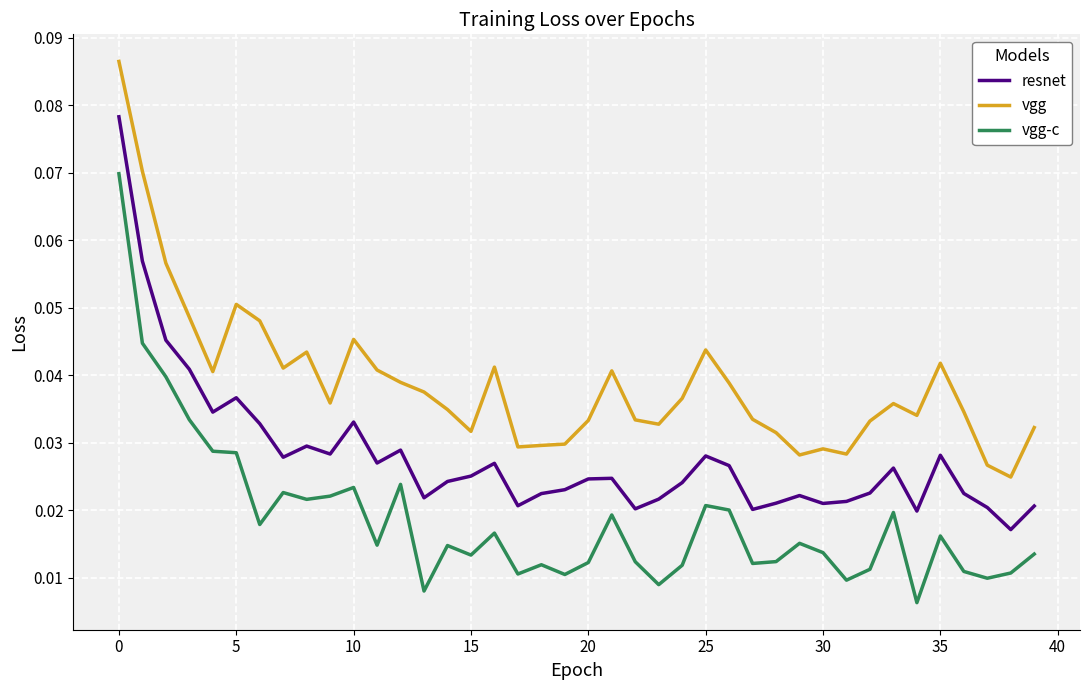

True or false: vgg and vgg-c intersect in this chart.

False